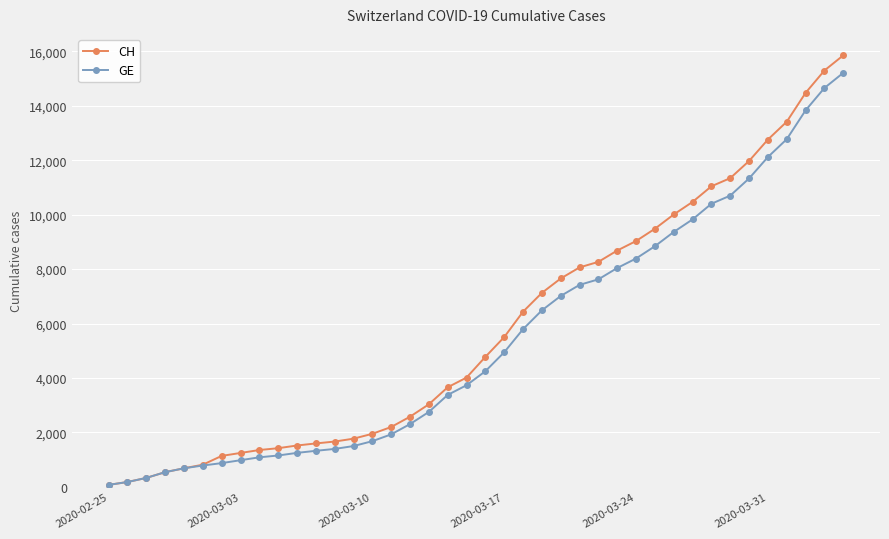

Which series has the widest spread of values?

CH